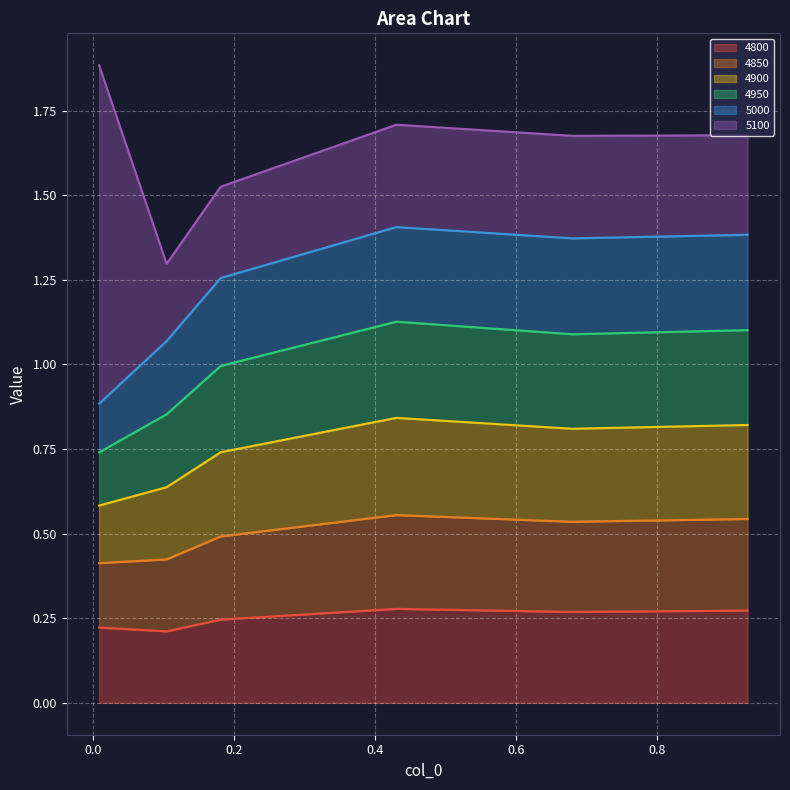

What are all the series names shown in the legend?

4800, 4850, 4900, 4950, 5000, 5100